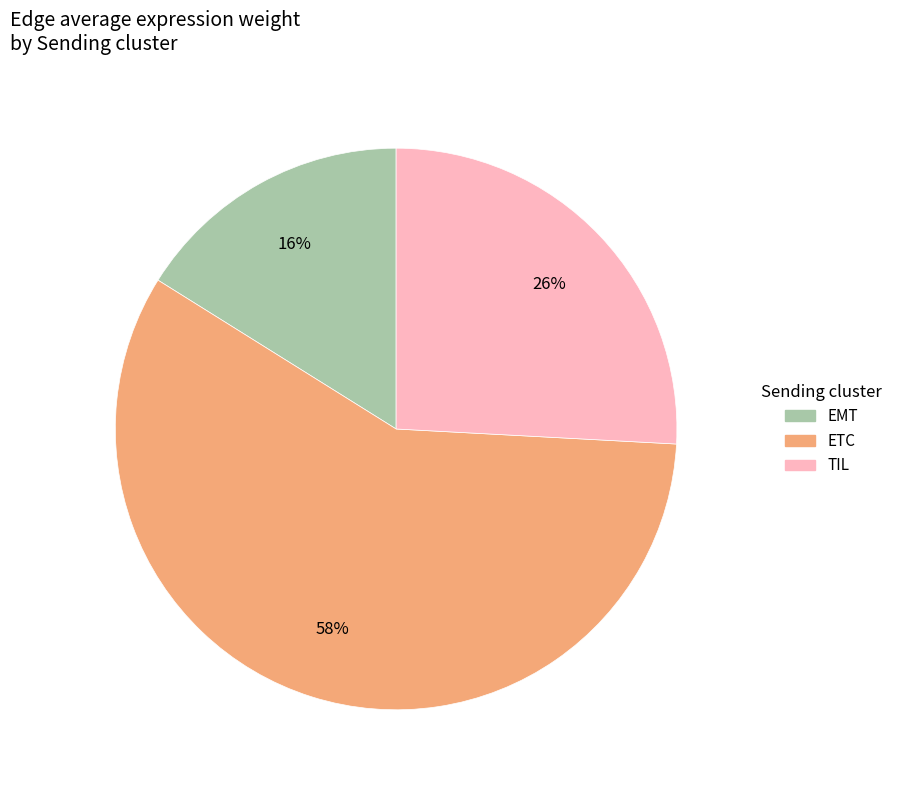

Does any single category account for the majority?

Yes